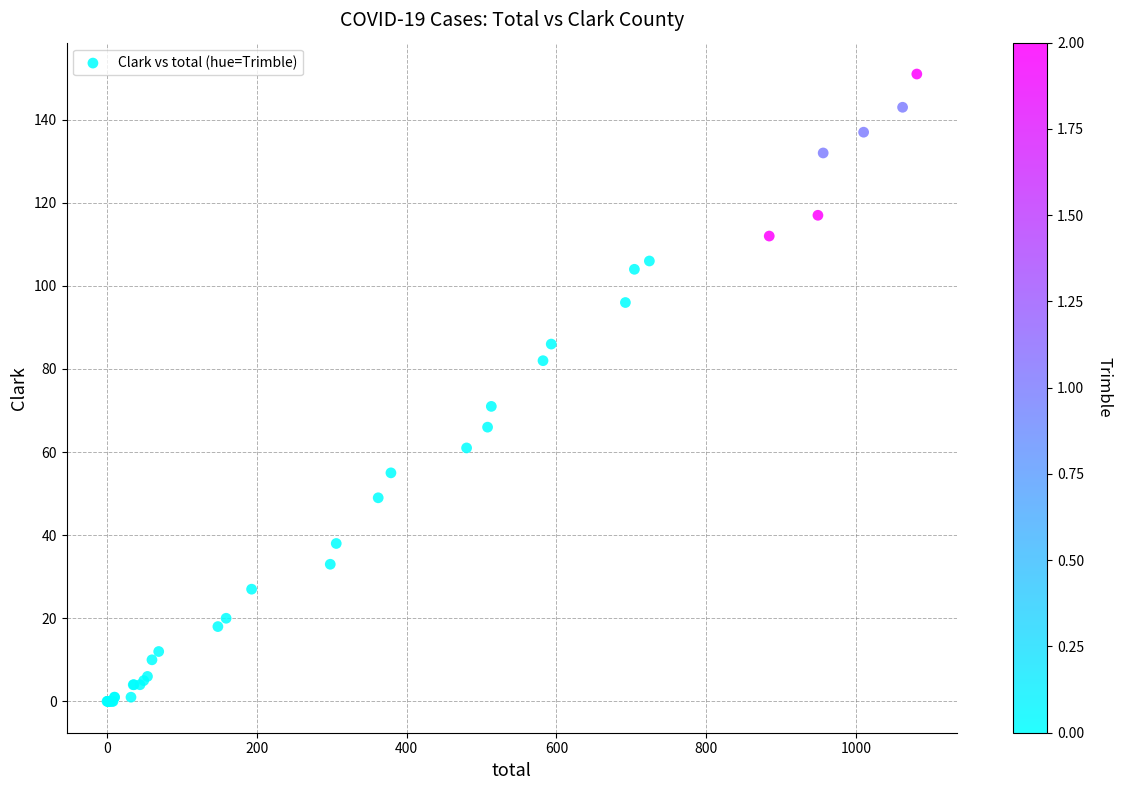

What Y value in the scatter plot is closest to 75?

71